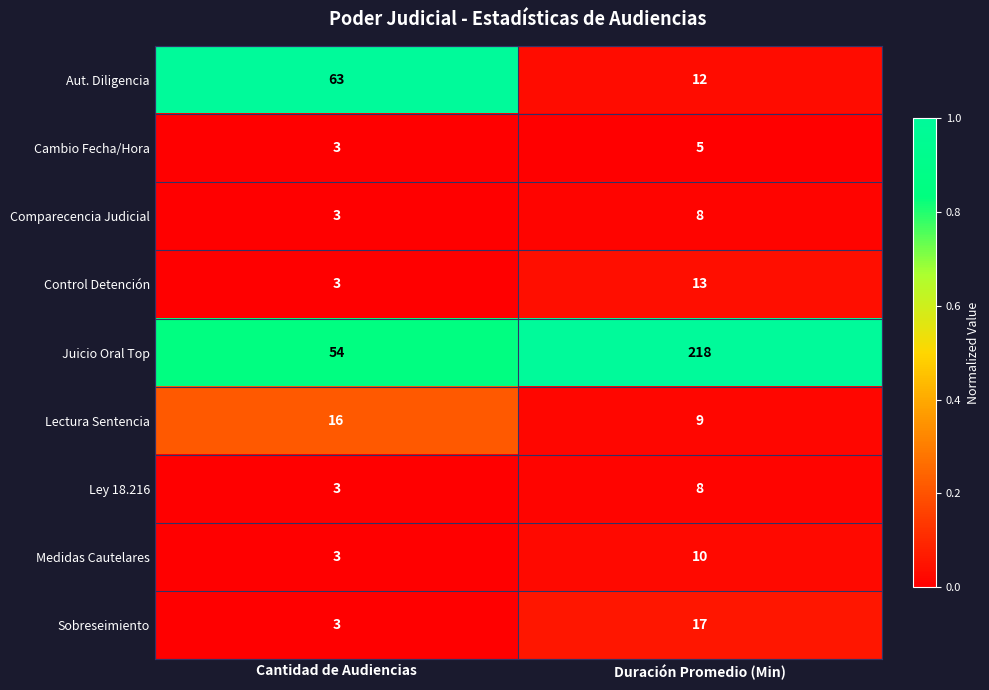

At which category does the chart reach its peak across all series?

Duración Promedio (Min)